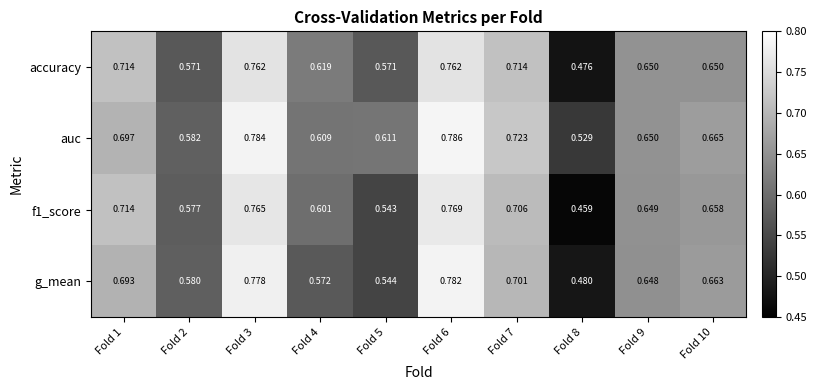

Is the value of f1_score at Fold 4 greater than the value of g_mean at Fold 5?

Yes